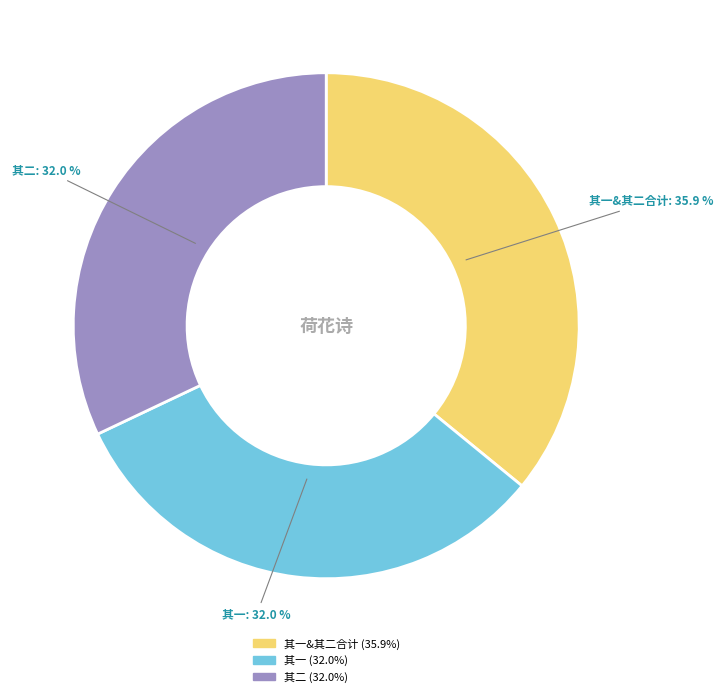

Is there a majority slice in this chart?

No